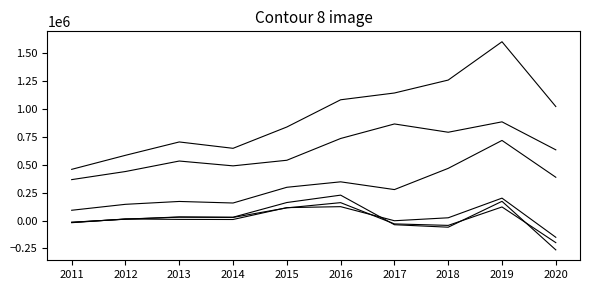

Is this an area chart (filled region under the line)?

No